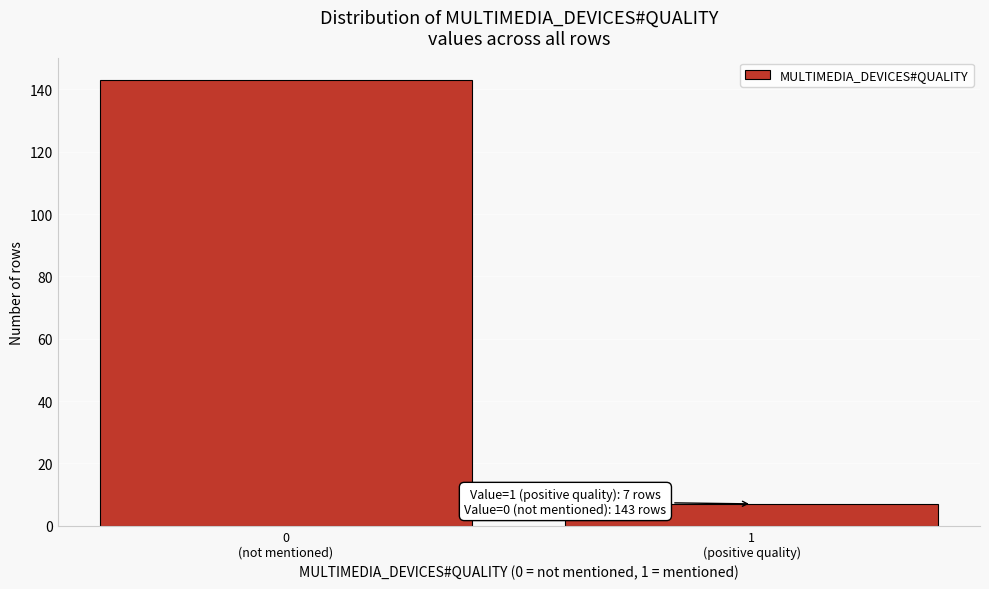

Reading left to right, list all the values displayed in this chart.

143	7